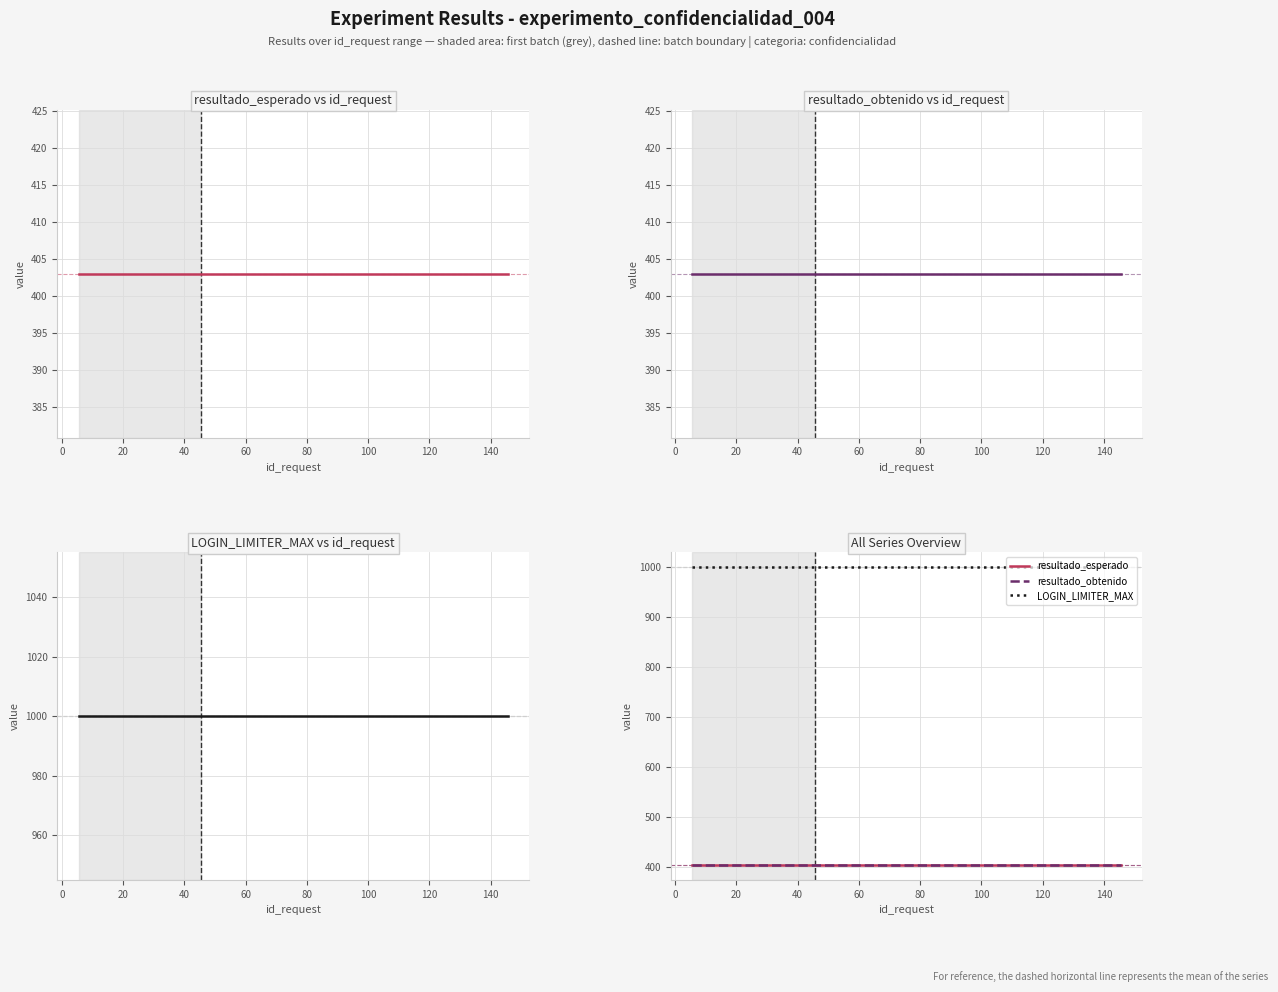

What is the label of the 5th point from the left?

60